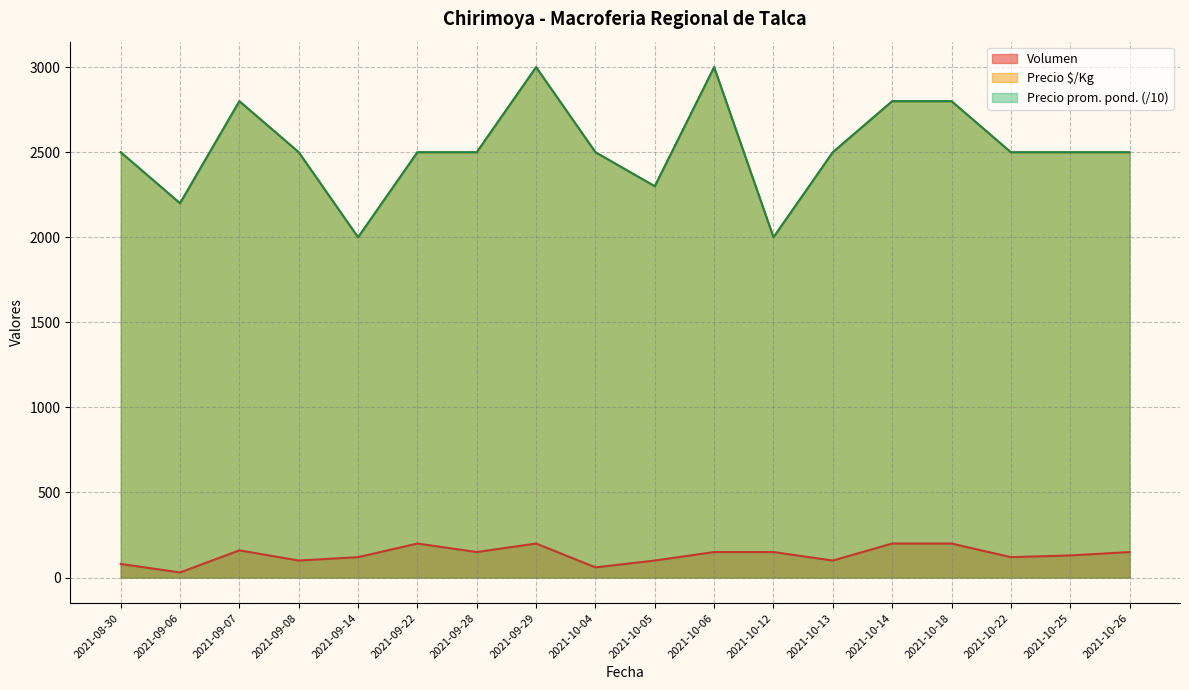

Rank the categories by Volumen value from highest to lowest.

2021-09-22, 2021-09-29, 2021-10-14, 2021-10-18, 2021-09-07, 2021-09-28, 2021-10-06, 2021-10-12, 2021-10-26, 2021-10-25, 2021-09-14, 2021-10-22, 2021-09-08, 2021-10-05, 2021-10-13, 2021-08-30, 2021-10-04, 2021-09-06